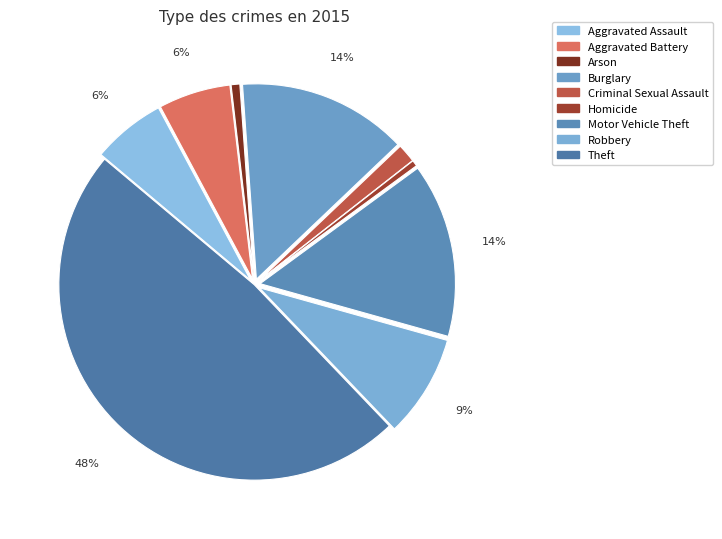

The Motor Vehicle Theft slice represents 6% of the pie. True or false?

False